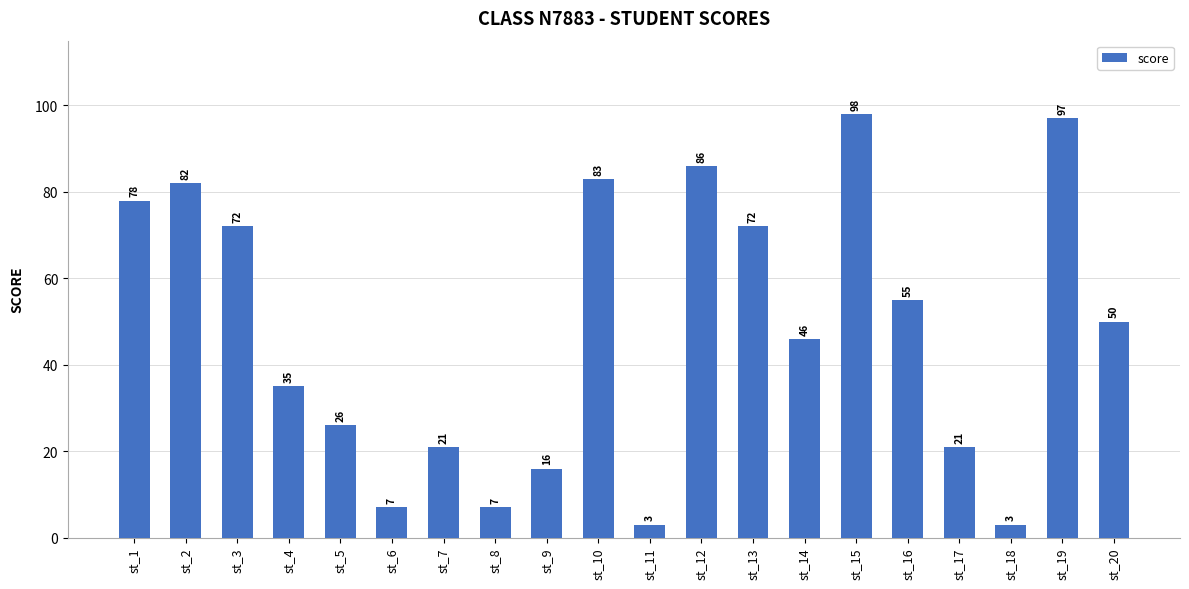

How many data points does each series have?

20